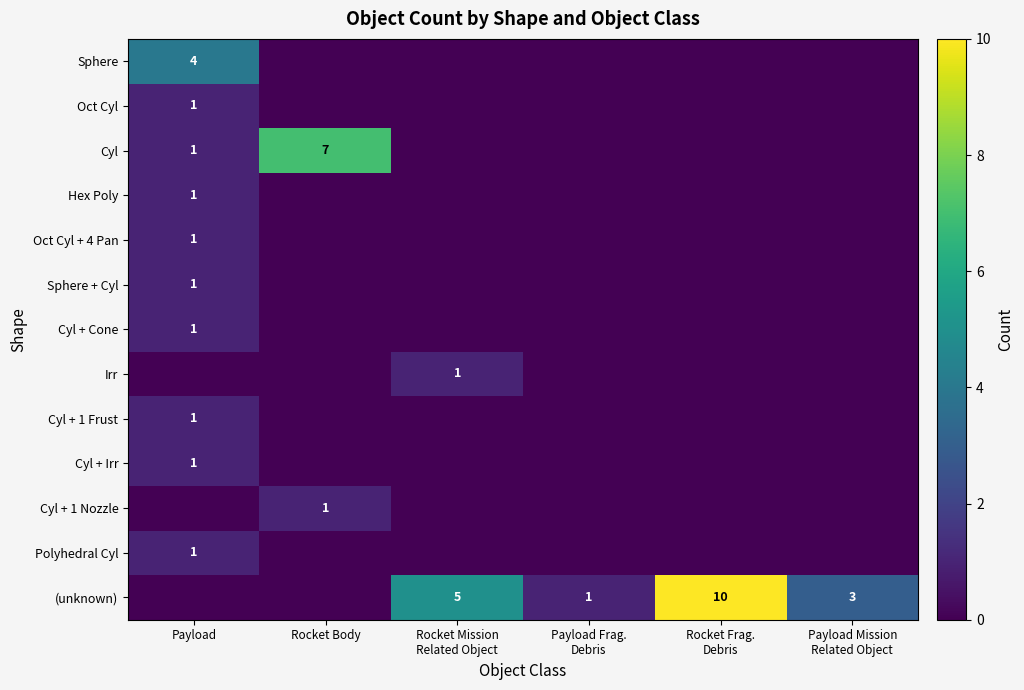

The value of Cyl at Rocket Body is 9. True or false?

False